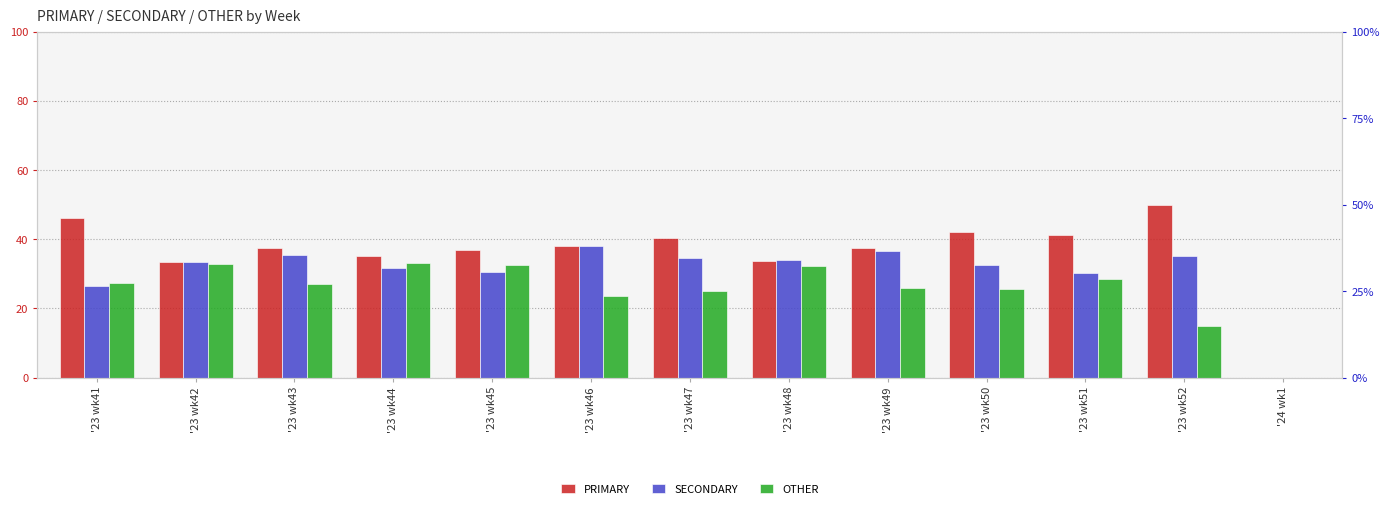

Rank the series at '23 wk52 from lowest to highest value.

OTHER, SECONDARY, PRIMARY